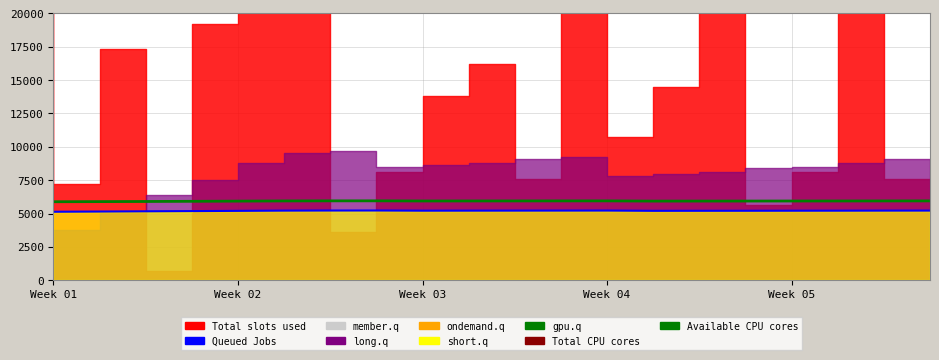

What is the sum of the Queued Jobs values at Week 03 and 6?

10386.8